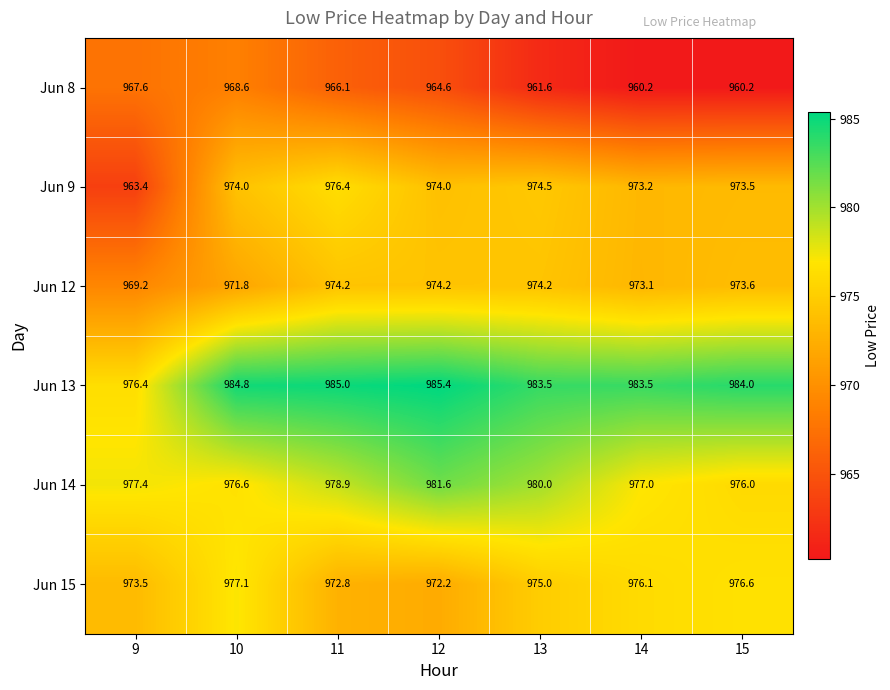

List the series in order of their peak value, lowest first.

Jun 8, Jun 12, Jun 9, Jun 15, Jun 14, Jun 13